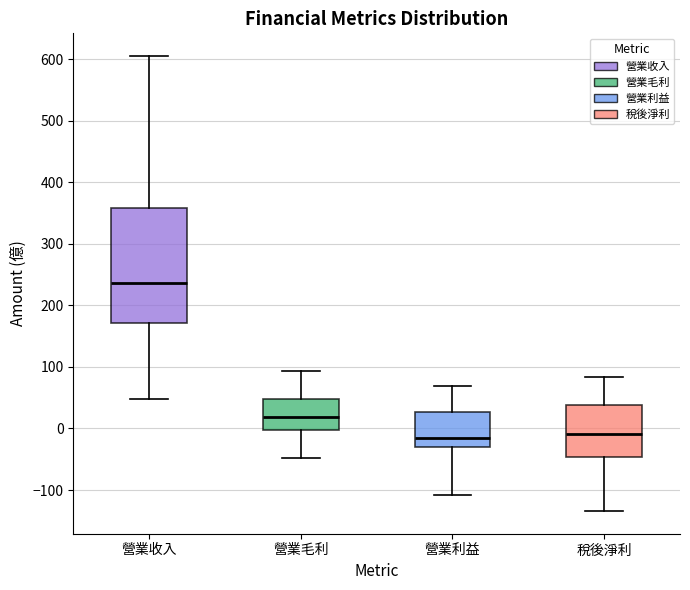

Where does the upper whisker of the box for 營業毛利 end on the y-axis? The values are not printed on the chart, so give them approximately, as read against the axis.

90